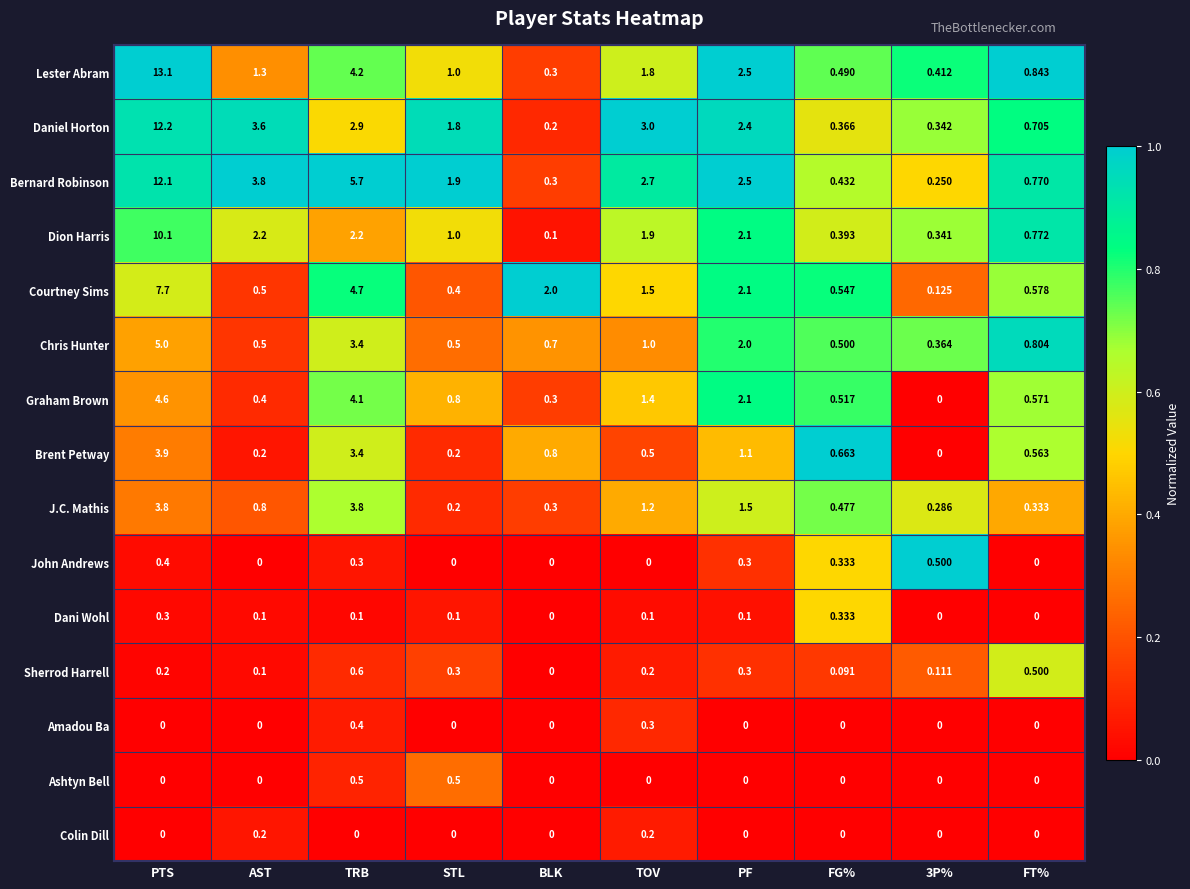

Which category has the lowest value in the Lester Abram series?

BLK